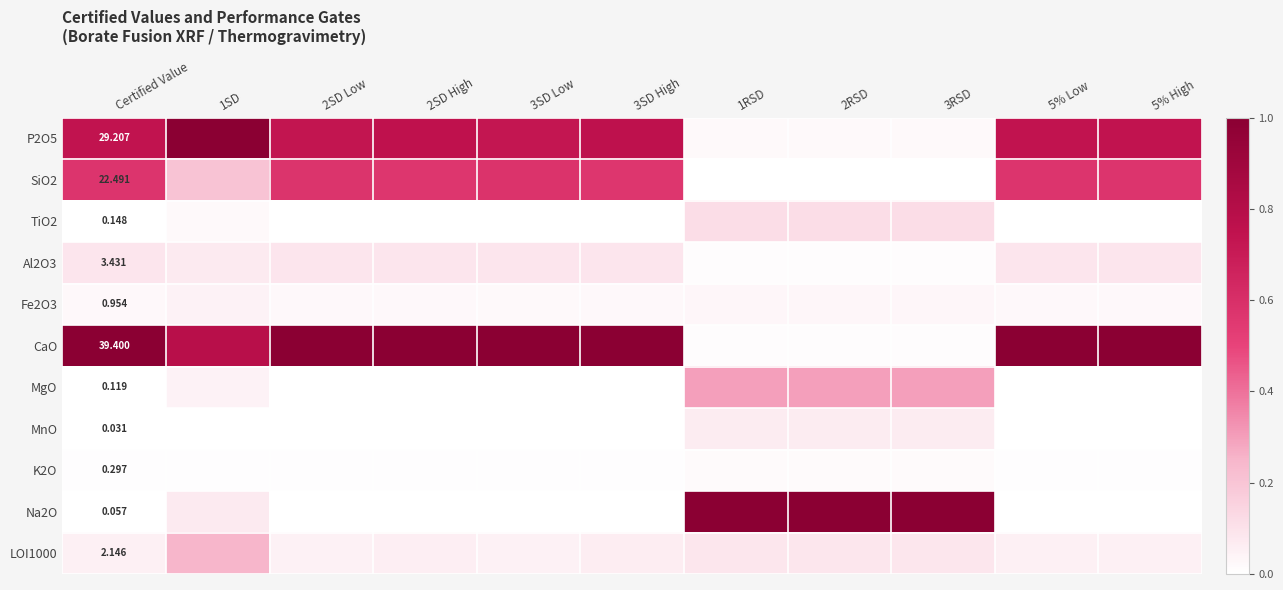

The Al2O3 series shows 0.2 at 3SD Low. True or false?

False